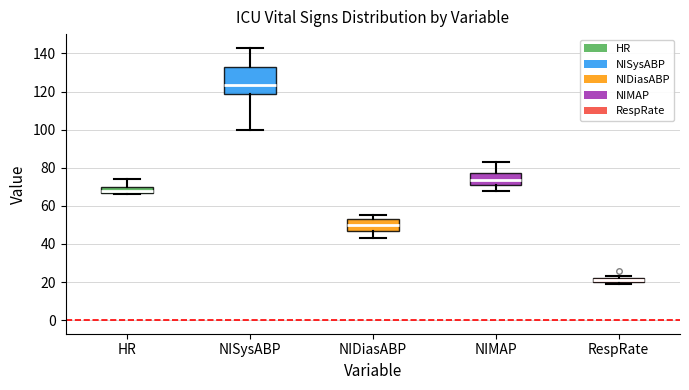

Where is the lower edge of the box for NISysABP on the y-axis? The values are not printed on the chart, so give them approximately, as read against the axis.

118